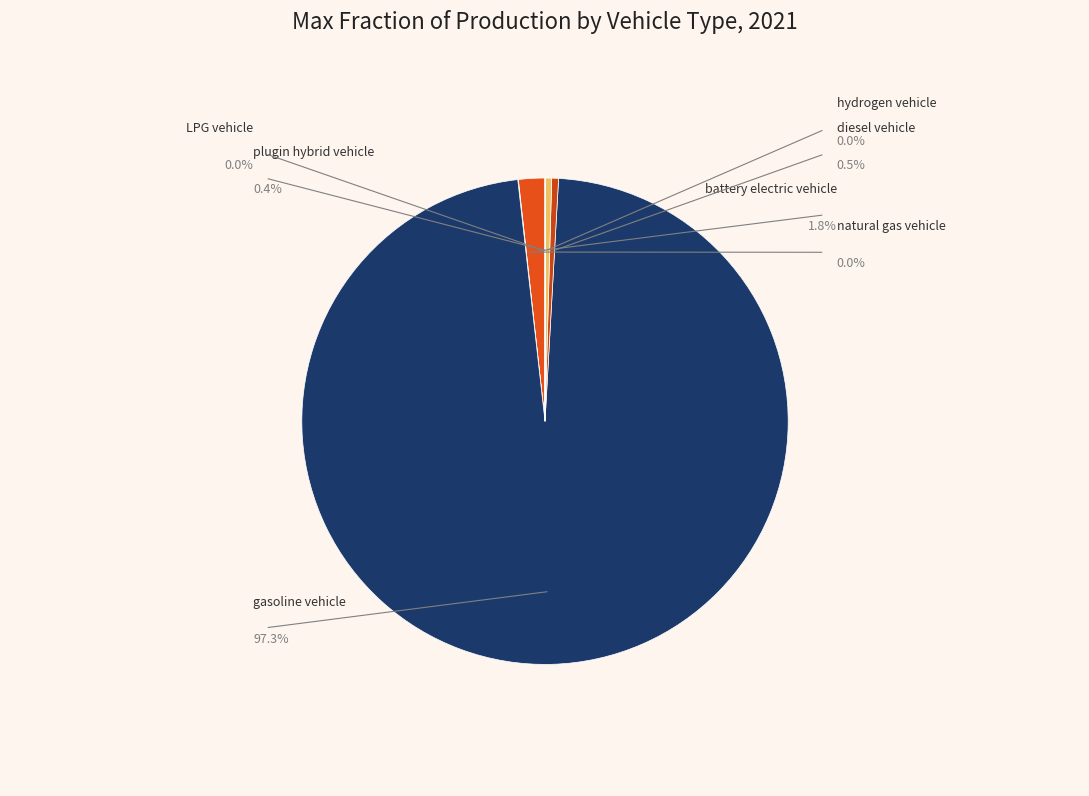

Count the number of slices in the pie.

7